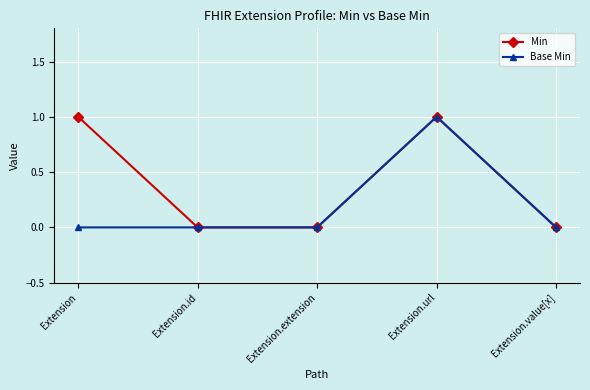

What is the label of the 4th point from the right?

Extension.id